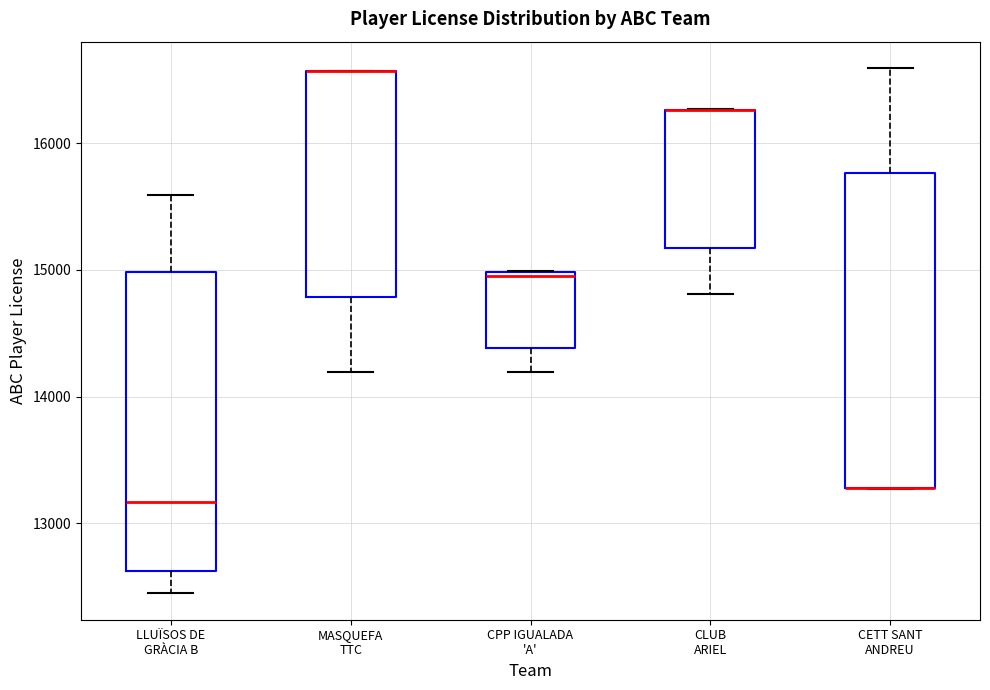

Reading left to right, read every box against the y-axis: the position of its median line, the range the box covers, and the ends of its whiskers. The values are not printed on the chart, so give them approximately, as read against the axis.

LLUÏSOS DE GRÀCIA B: median 13200, box 12600 to 15000, whiskers 12400 to 15600
MASQUEFA TTC: median 16600 (drawn on the box's upper edge), box 14800 to 16600, whiskers 14200 to 16600
CPP IGUALADA 'A': median 15000, box 14400 to 15000, whiskers 14200 to 15000
CLUB ARIEL: median 16300 (drawn on the box's upper edge), box 15200 to 16300, whiskers 14800 to 16300
CETT SANT ANDREU: median 13300 (drawn on the box's lower edge), box 13300 to 15800, whiskers 13300 to 16600